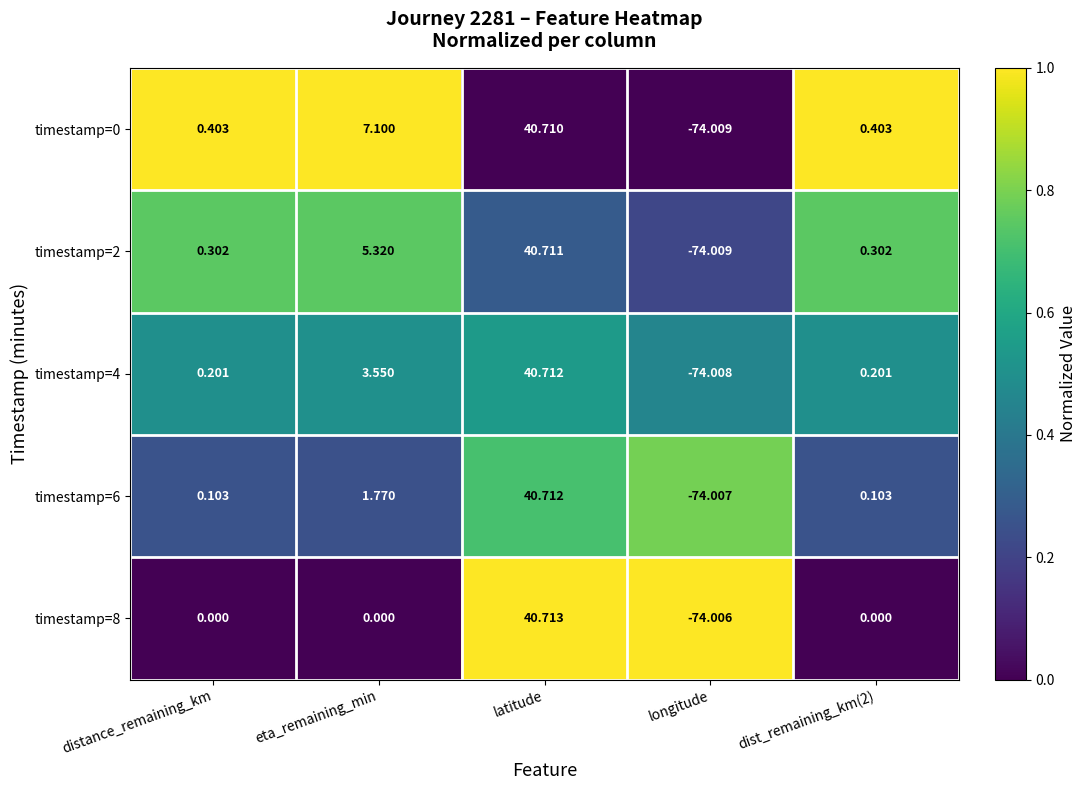

Where does the timestamp=4 series first go above 0?

distance_remaining_km